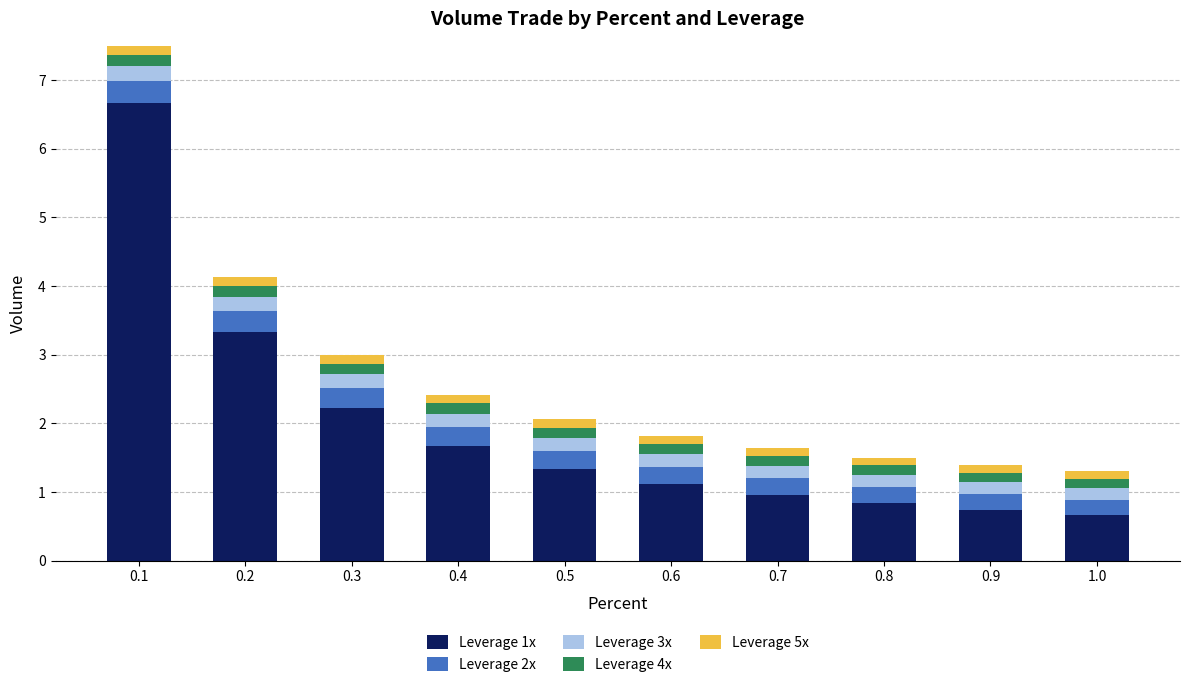

What is the highest value of the Leverage 1x series?

6.7